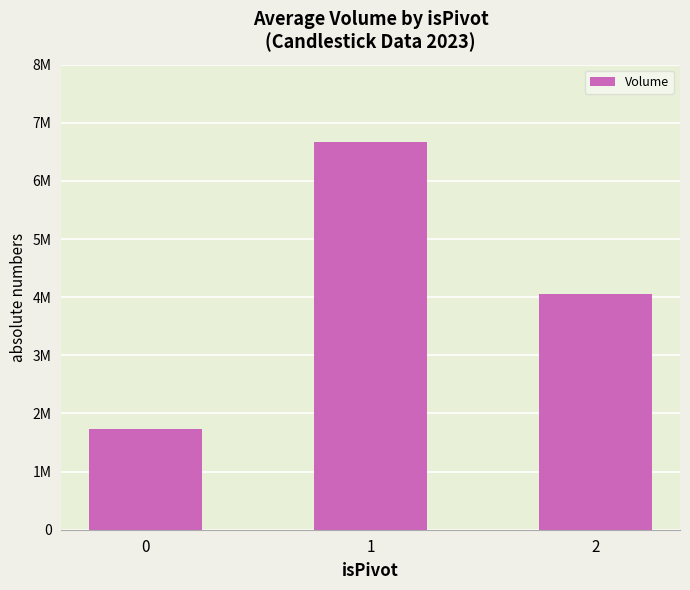

Are the bars horizontal?

No